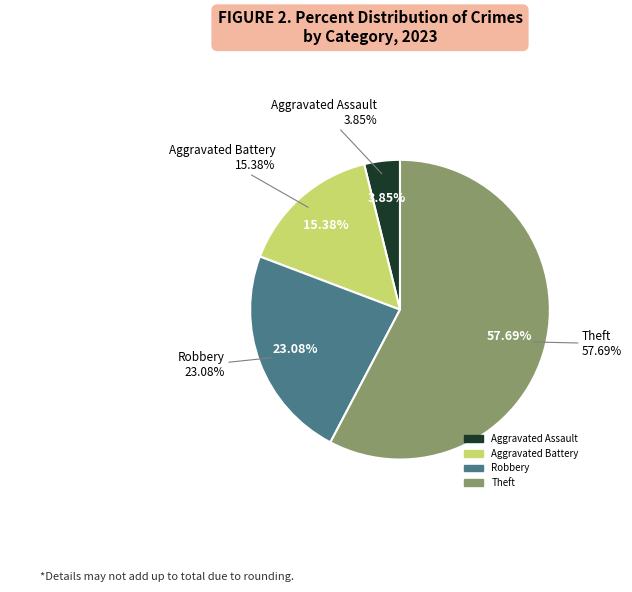

What is the largest slice in the pie chart?

Theft